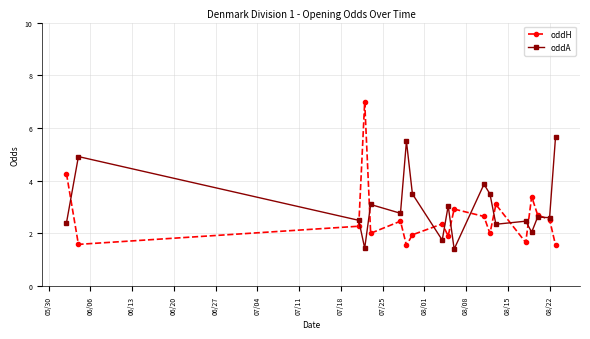

Rank the series by their maximum value, from lowest to highest.

oddA, oddH